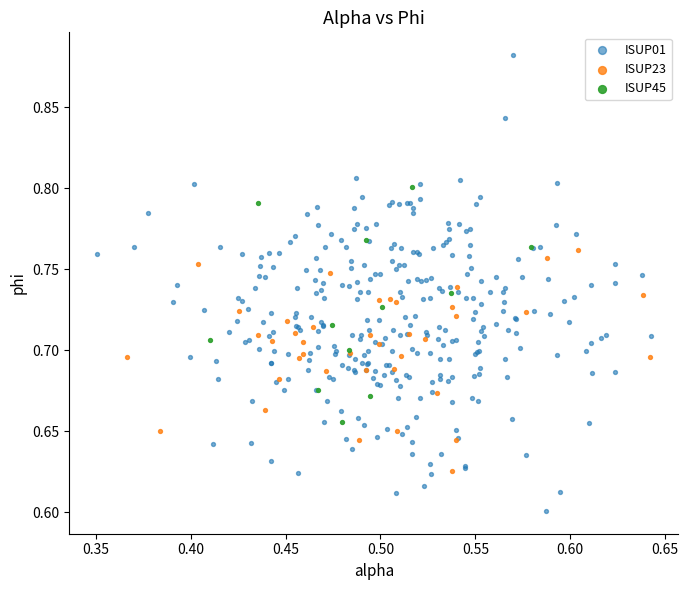

Which series has the widest spread of Y values?

ISUP01